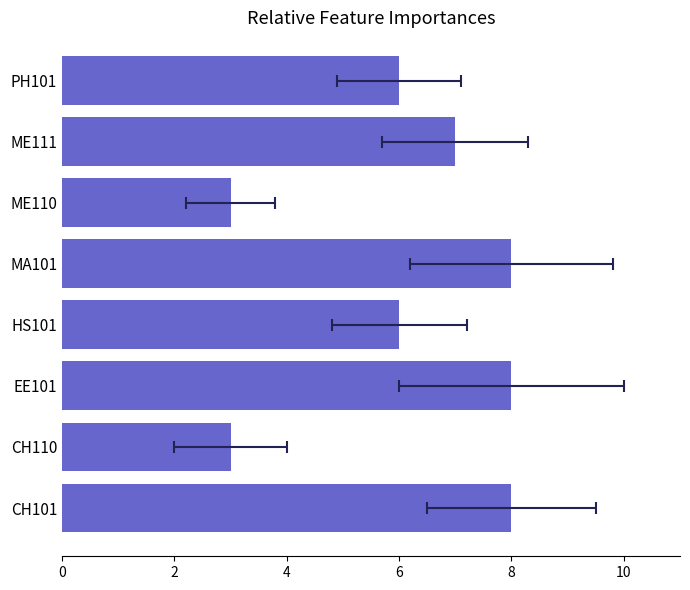

Are the bars grouped side by side (vs. stacked)?

No